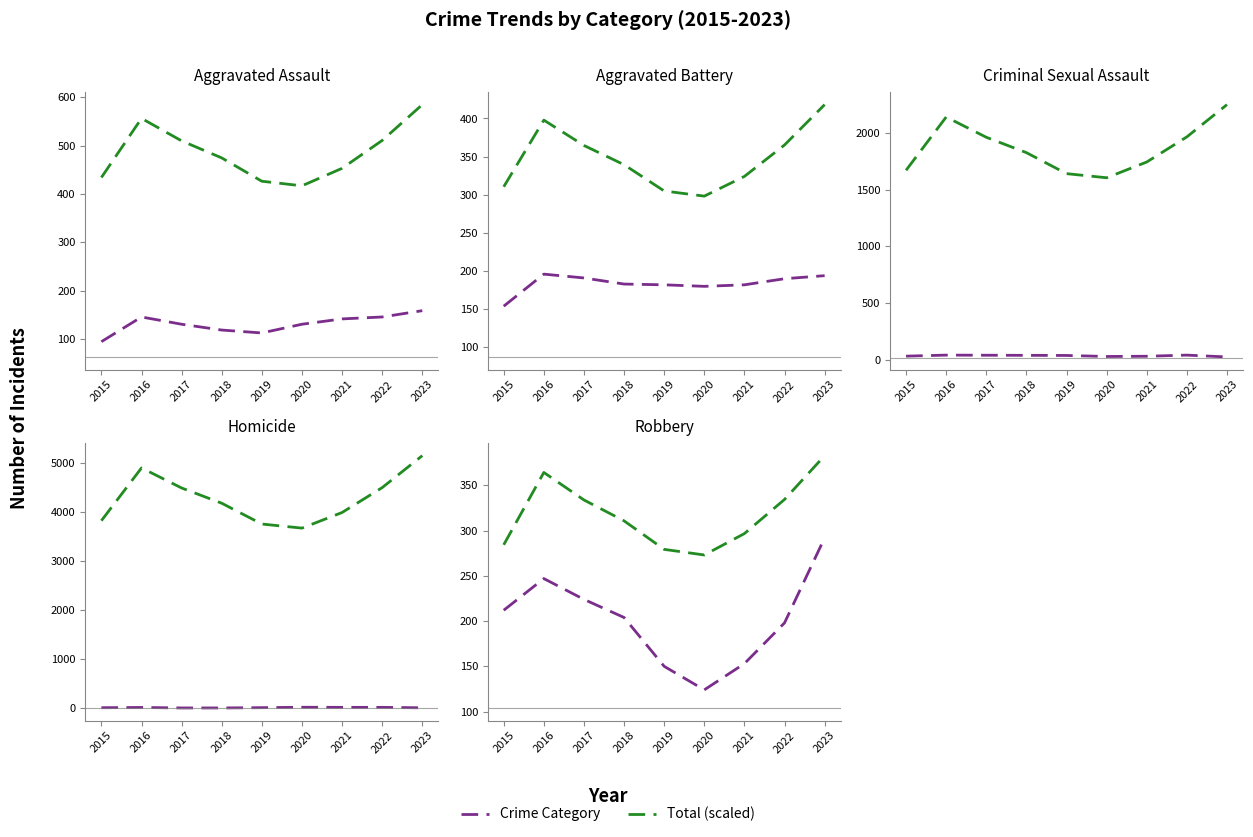

Reading right to left, transcribe all the data shown in this chart.

Aggravated Assault: 159.0	146.0	142.0	131.0	113.0	119.0	131.0	146.0	95.0
Total (scaled): 382.9	334.5	296.7	273.1	279.3	310.8	333.9	364.3	284.4
Aggravated Battery: 194.0	190.0	182.0	180.0	182.0	183.0	191.0	196.0	154.0
Criminal Sexual Assault: 24.0	40.0	30.0	28.0	37.0	38.0	39.0	40.0	31.0
Homicide: 11.0	20.0	20.0	22.0	14.0	8.0	8.0	18.0	13.0
Robbery: 292.0	198.0	153.0	124.0	150.0	204.0	224.0	247.0	212.0